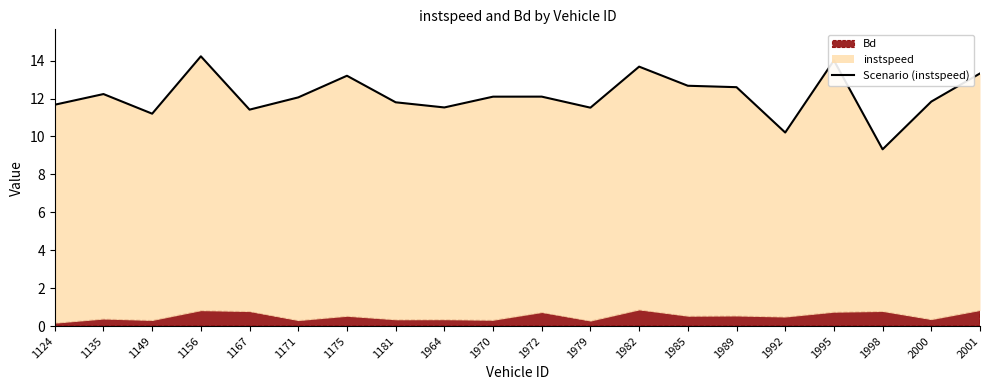

What is the sum of the values at 1995 and 1985?

26.7